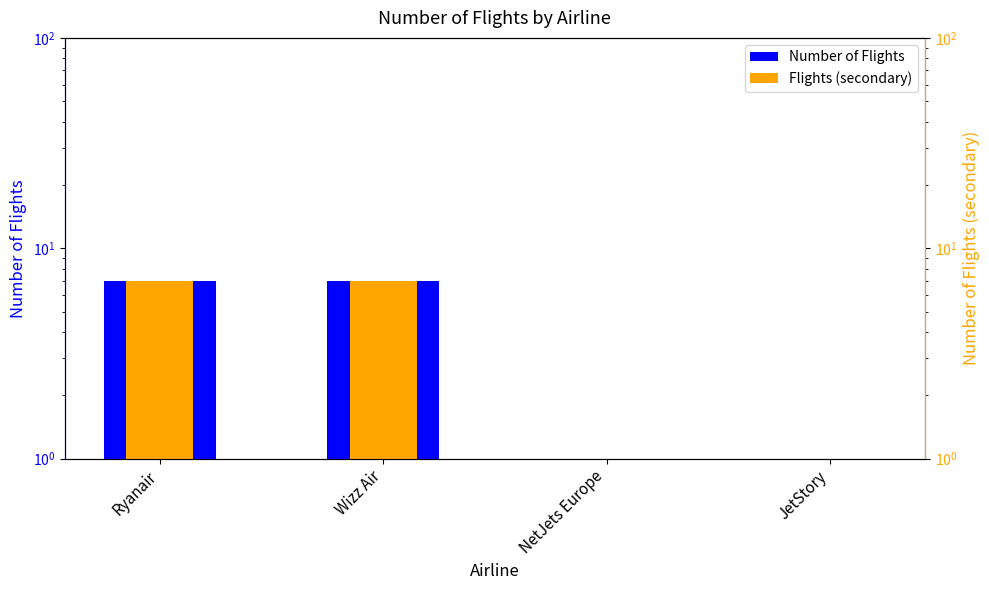

Reading right to left, list all the values displayed in this chart.

Number of Flights: 1	1	7	7
Flights (secondary): 1	1	7	7